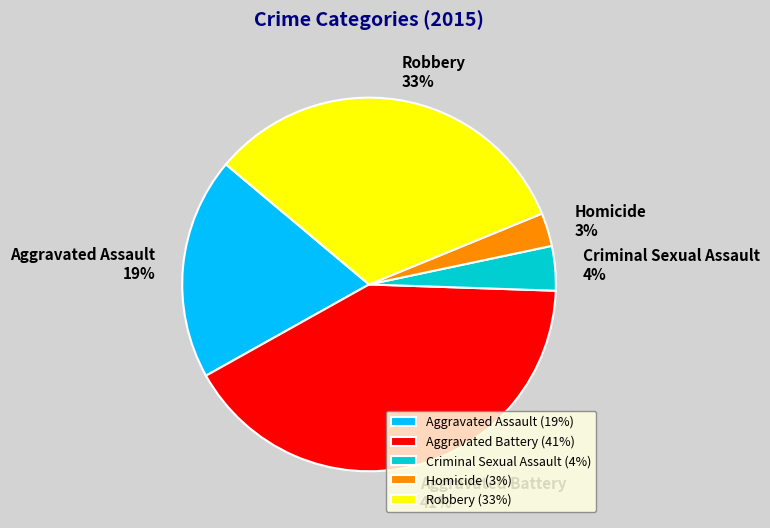

Which slice is the smallest?

Homicide